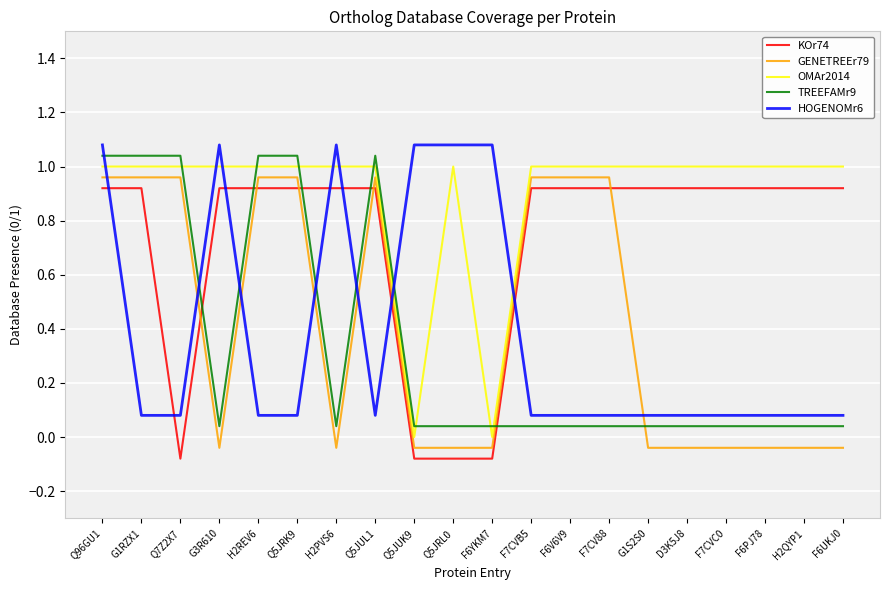

What position from the left is F6V6V9?

13